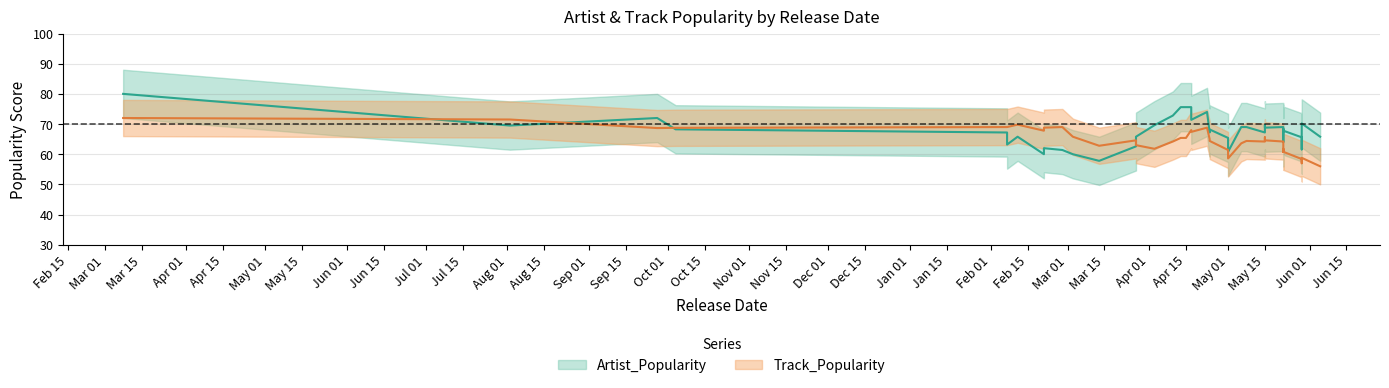

How many values in the Track_Popularity series exceed 64?

18